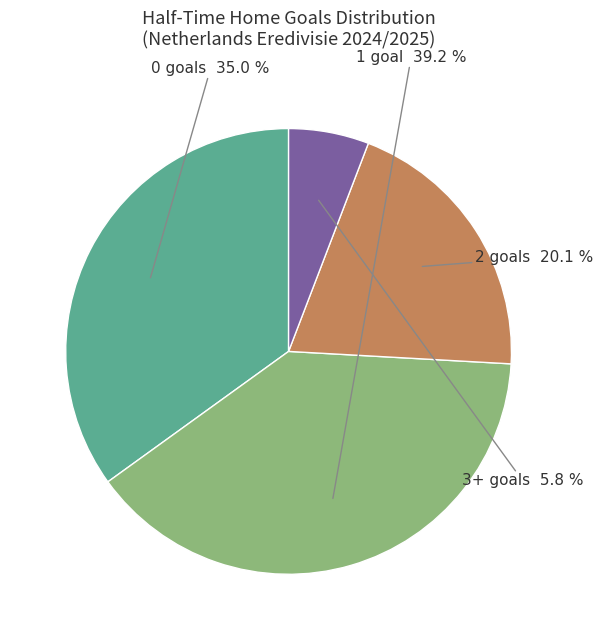

To the nearest percent, what is the difference between the largest and smallest slice percentages?

33%